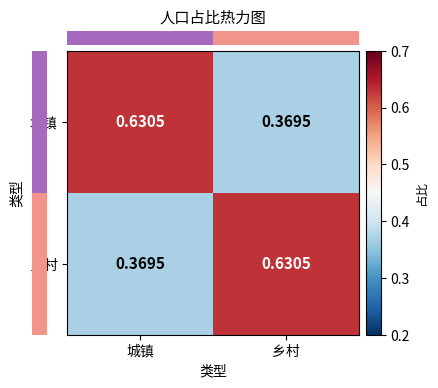

Rank the categories by 城镇 value from lowest to highest.

乡村, 城镇